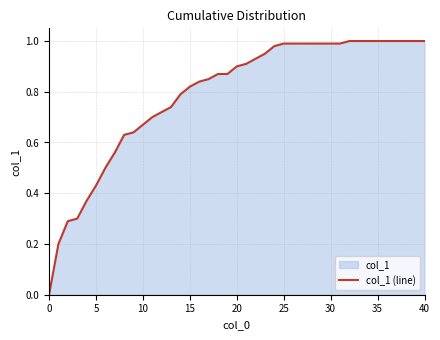

What is the label of the 16th point from the left?

15